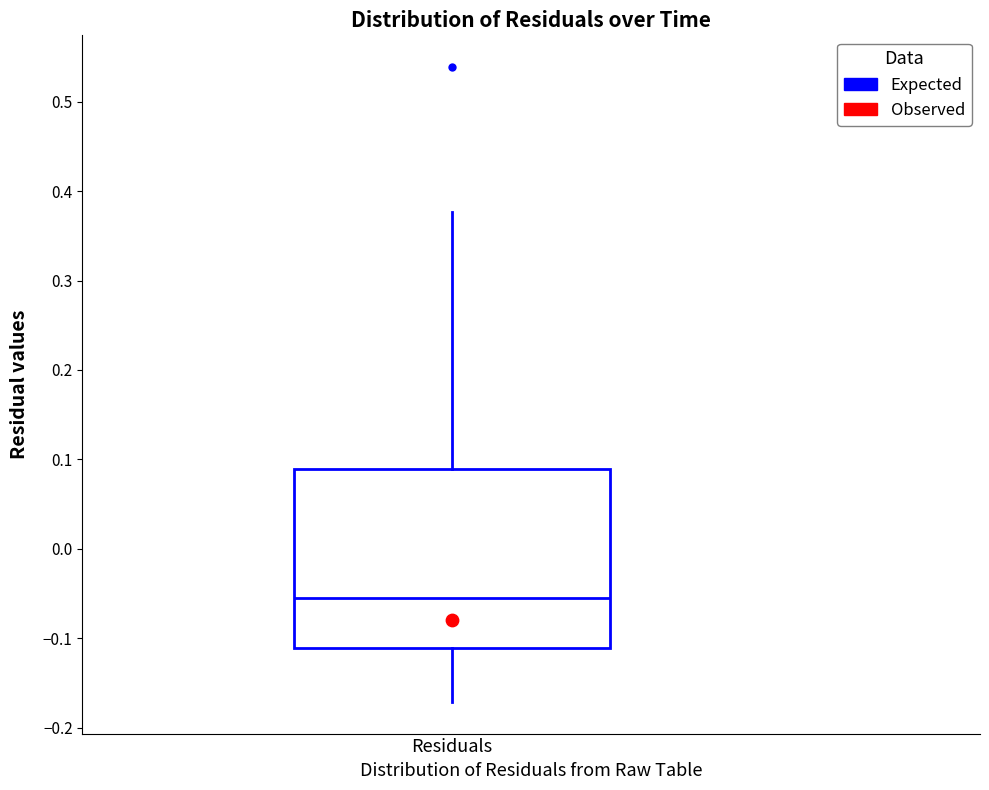

Transcribe this box plot: give where the median line is, the range the box spans, and where the two whiskers end, as read against the y-axis. The values are not printed on the chart, so give them approximately, as read against the axis.

median -0.05, box -0.11 to 0.09, whiskers -0.17 to 0.38